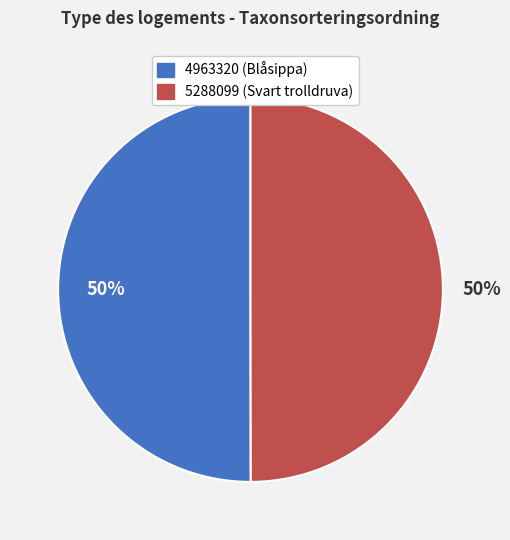

What is the ratio of the value at 4963320 (Blåsippa) to the value at 5288099 (Svart trolldruva)?

1.0